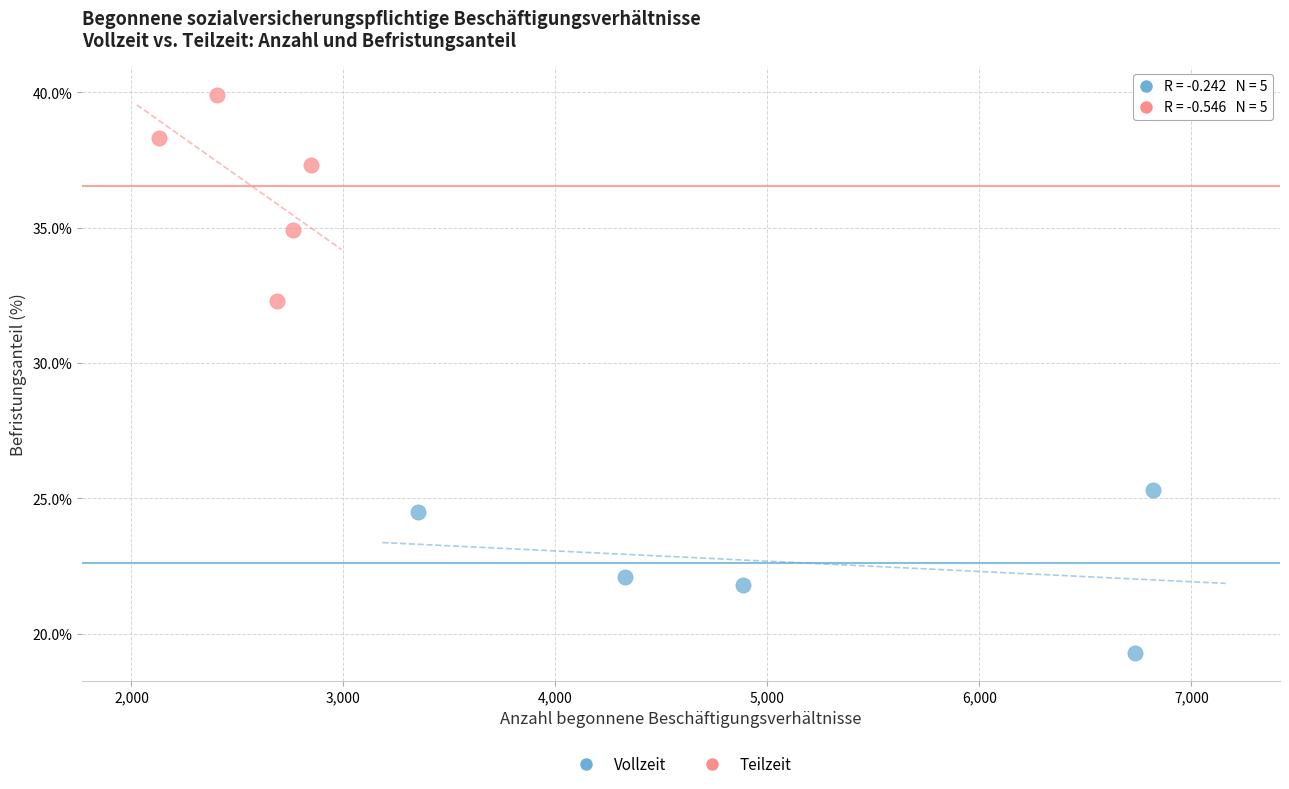

Which series has the widest spread of Y values?

Teilzeit